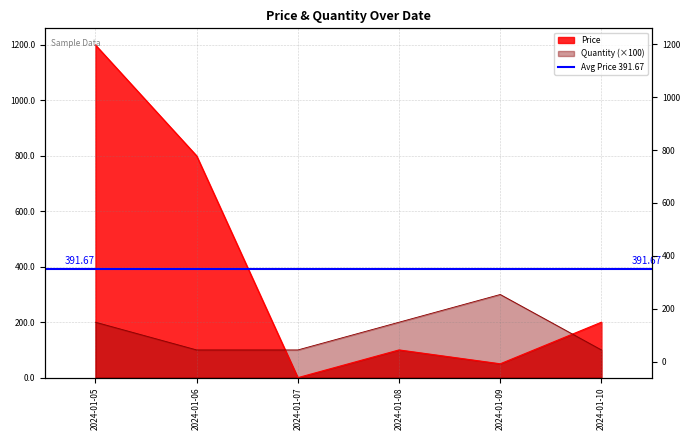

Where is Quantity nearest to the value 200?

2024-01-05